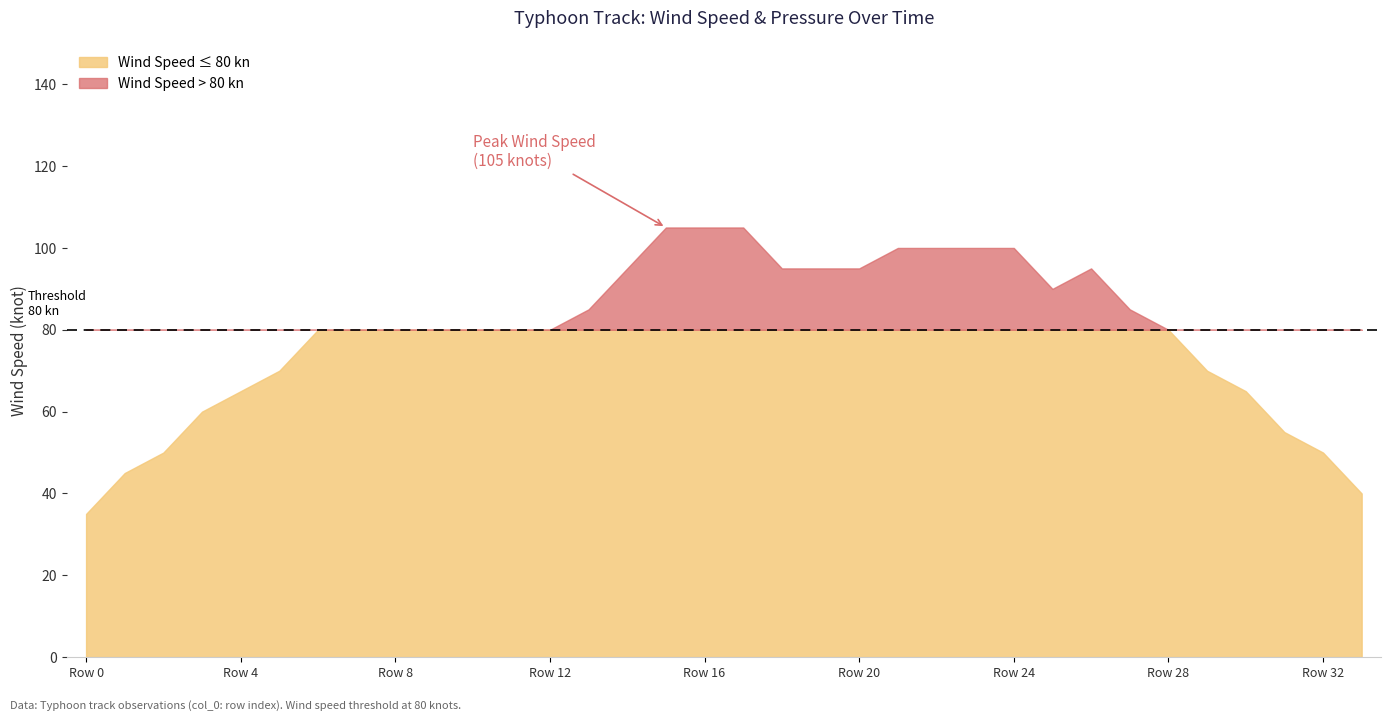

Reading left to right, extract all data points from this chart.

wind speed (knot): 35	45	50	60	65	70	80	80	80	80	80	80	80	85	95	105	105	105	95	95	95	100	100	100	100	90	95	85	80	70	65	55	50	40
pressure (hPa): 1000	994	992	985	980	975	960	960	960	960	960	960	960	955	940	920	920	920	940	940	940	935	935	935	935	950	940	950	955	965	970	980	990	996